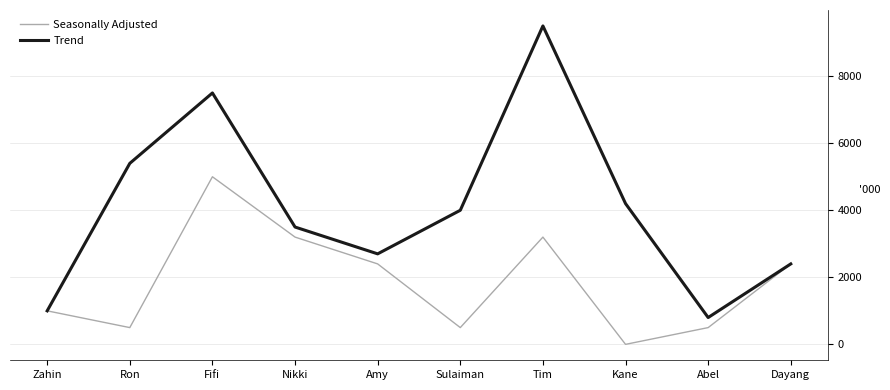

Reading left to right, extract all data points from this chart.

Seasonally Adjusted: 1000	500	5000	3200	2400	500	3200	0	500	2400
Trend: 1000	5400	7500	3500	2700	4000	9500	4200	800	2400